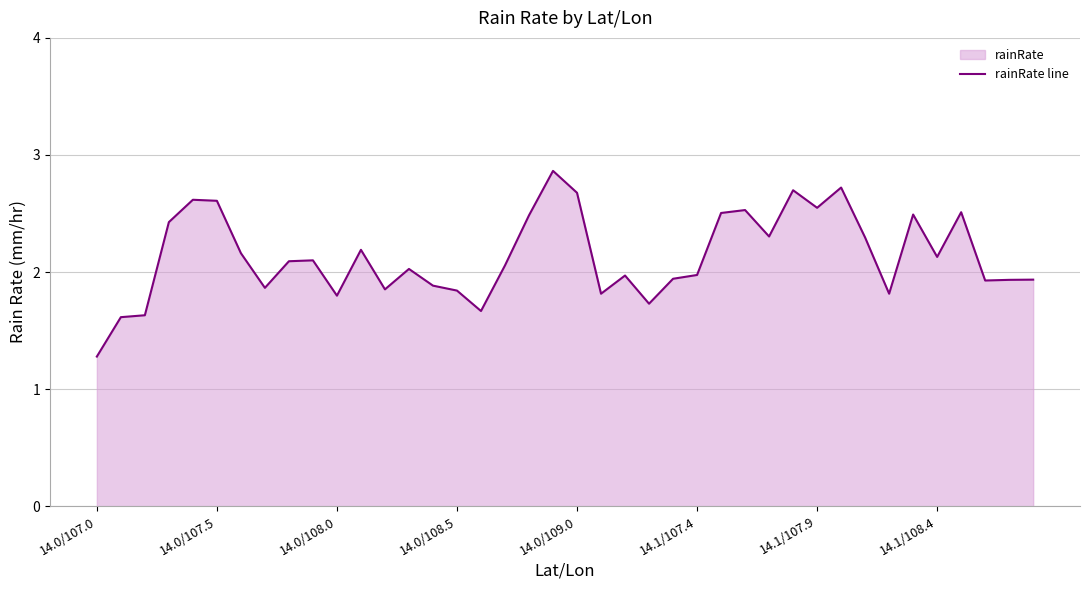

The value at 14.0/107.5 is 2.6. True or false?

True